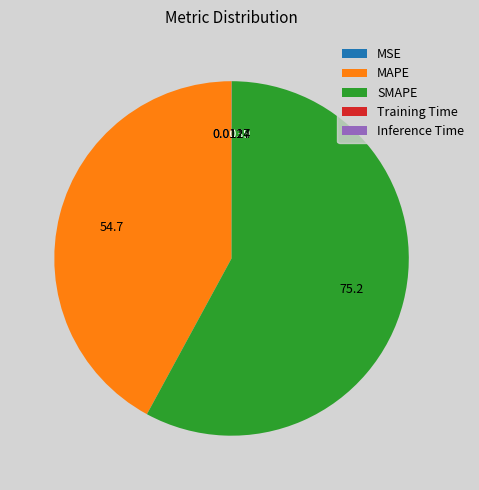

What is the largest slice in the pie chart?

SMAPE